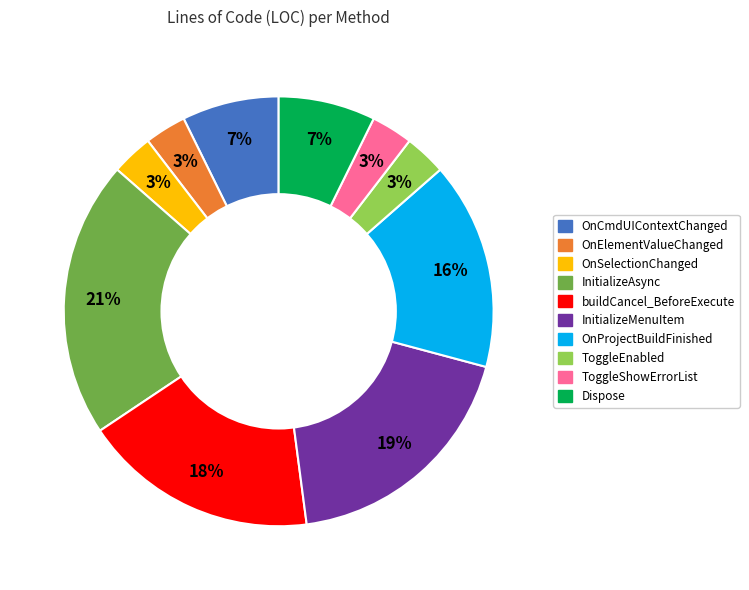

The ToggleEnabled slice represents 3% of the pie. True or false?

True